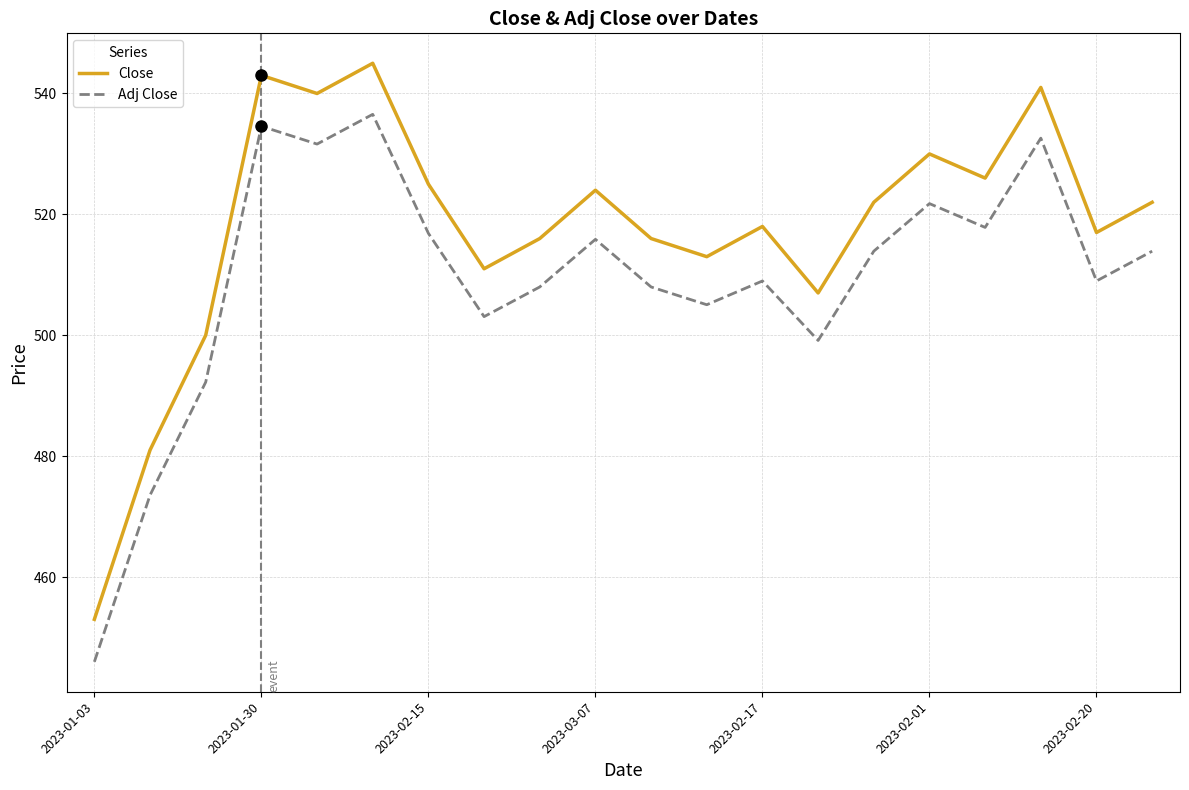

True or false: Close and Adj Close cross at least once.

False